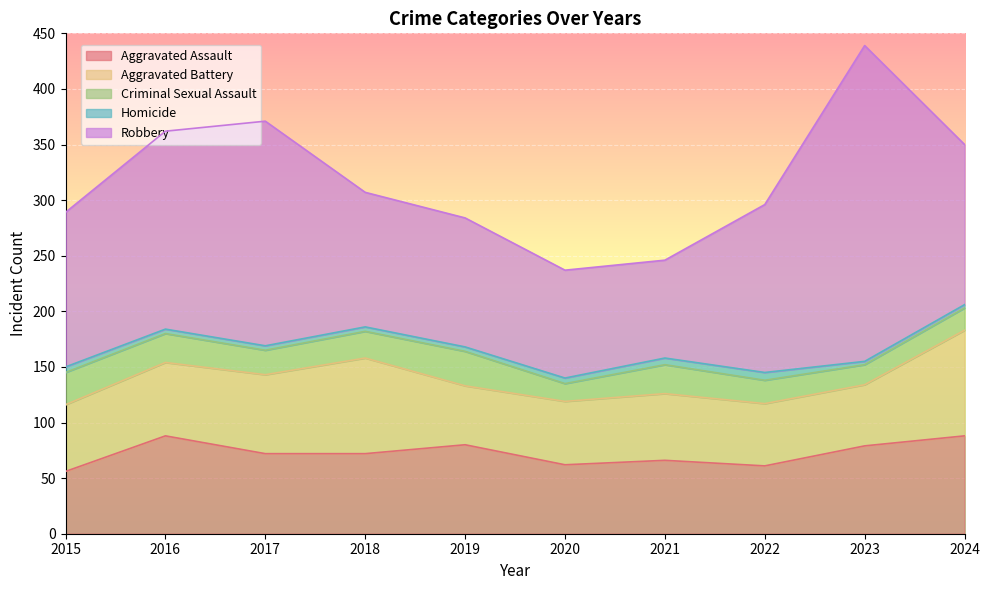

Rank the categories by Homicide value from lowest to highest.

2023, 2024, 2016, 2017, 2018, 2019, 2015, 2020, 2021, 2022